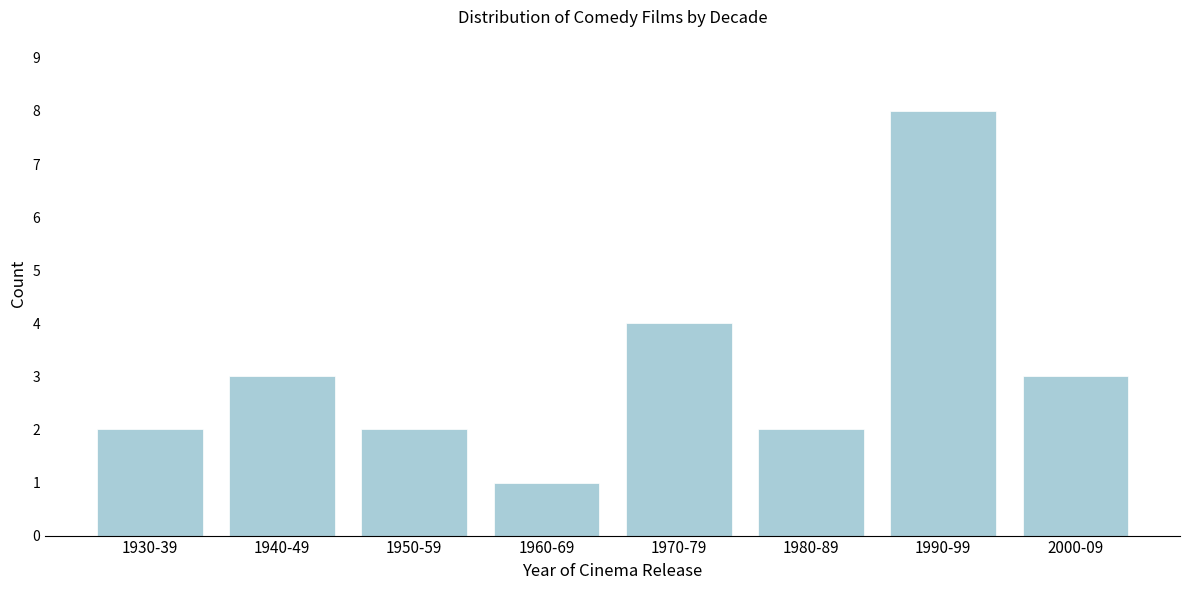

Reading left to right, list all the values displayed in this chart.

1930-39=2	1940-49=3	1950-59=2	1960-69=1	1970-79=4	1980-89=2	1990-99=8	2000-09=3